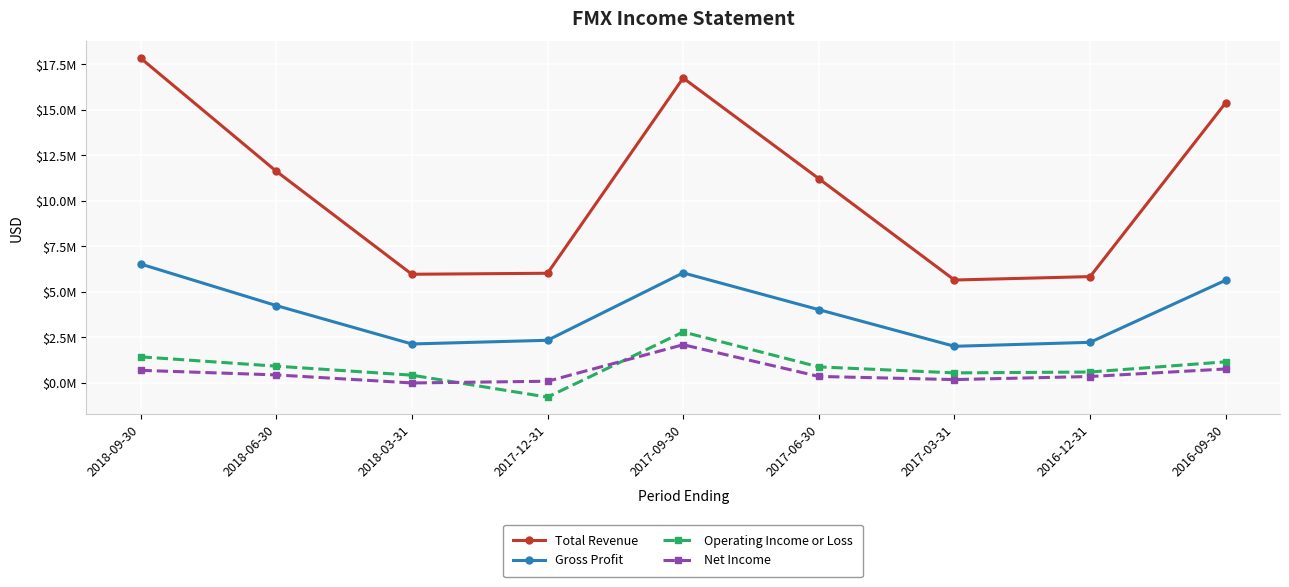

What is the label of the 9th point from the right?

2018-09-30